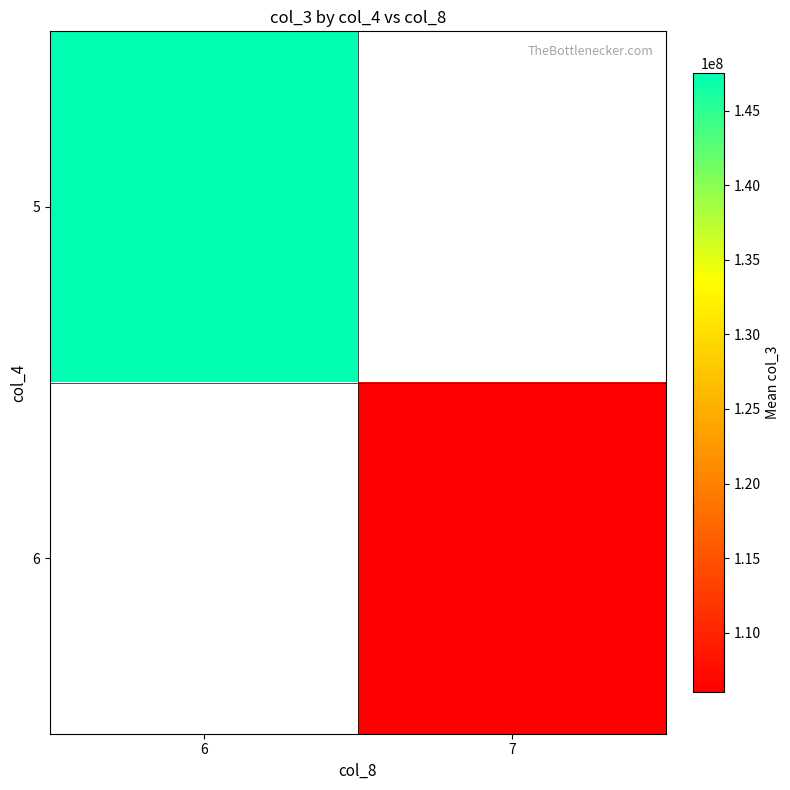

What is the highest value of the 5 series?

147539677.2